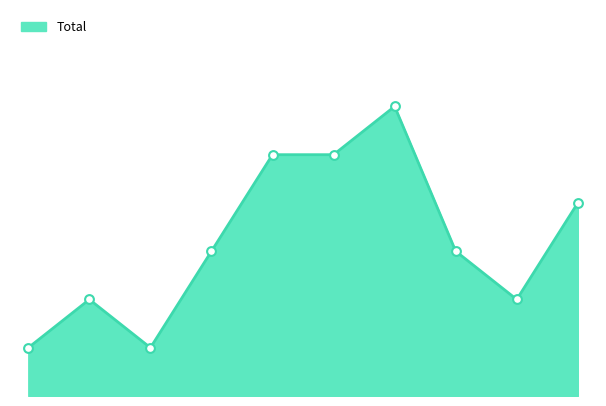

Is this an area chart (filled region under the line)?

Yes